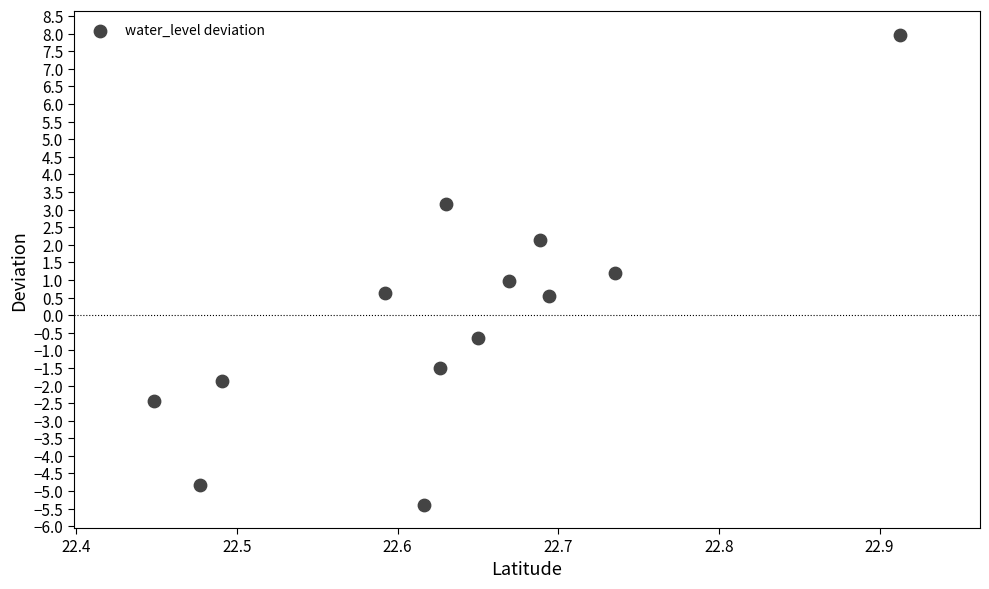

What is the range of X values (max minus min)?

0.5